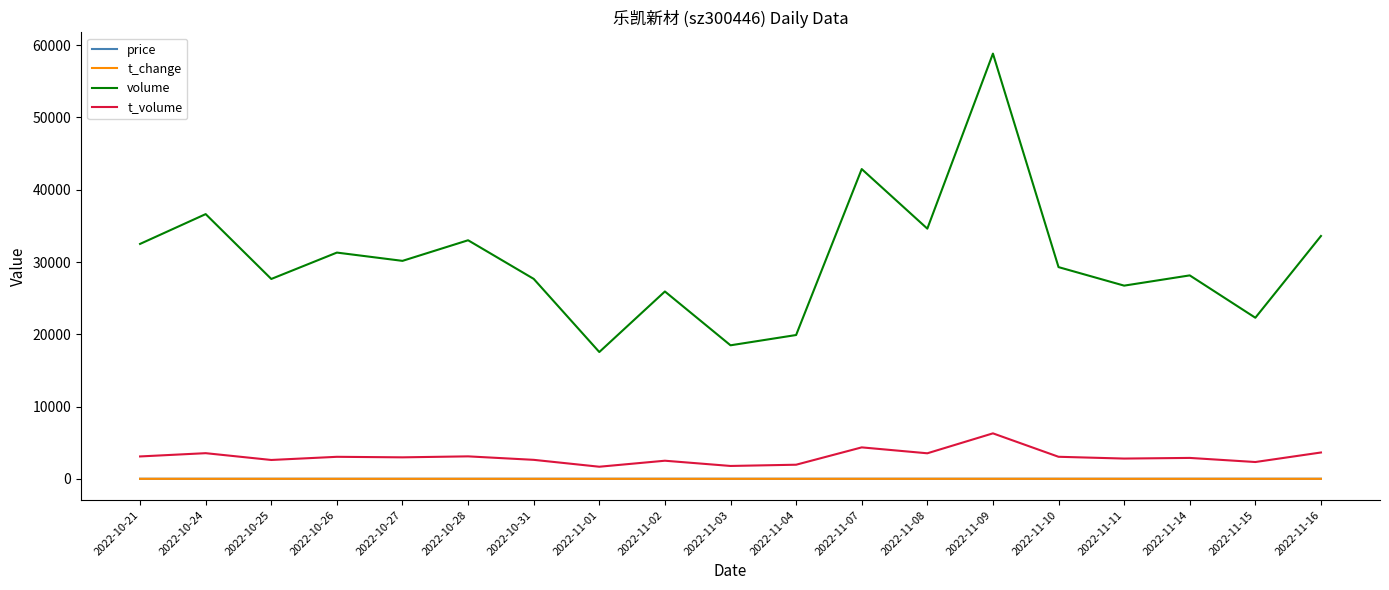

True or false: t_change has a value of 1.4 at 2022-11-14.

True